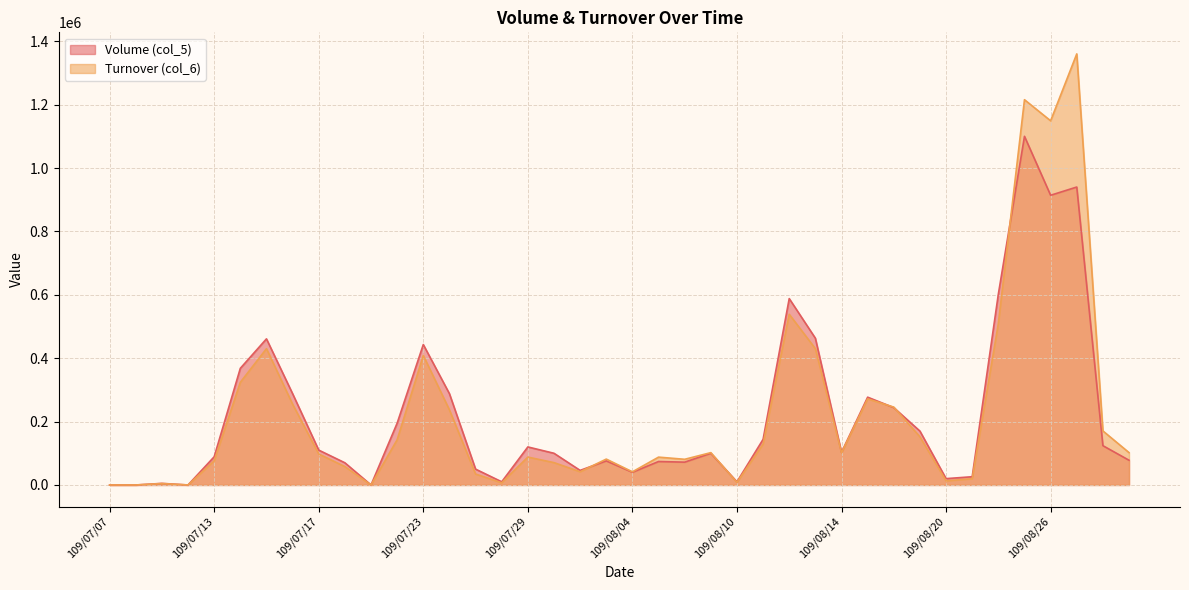

Does the chart display data point markers on the line(s)?

No